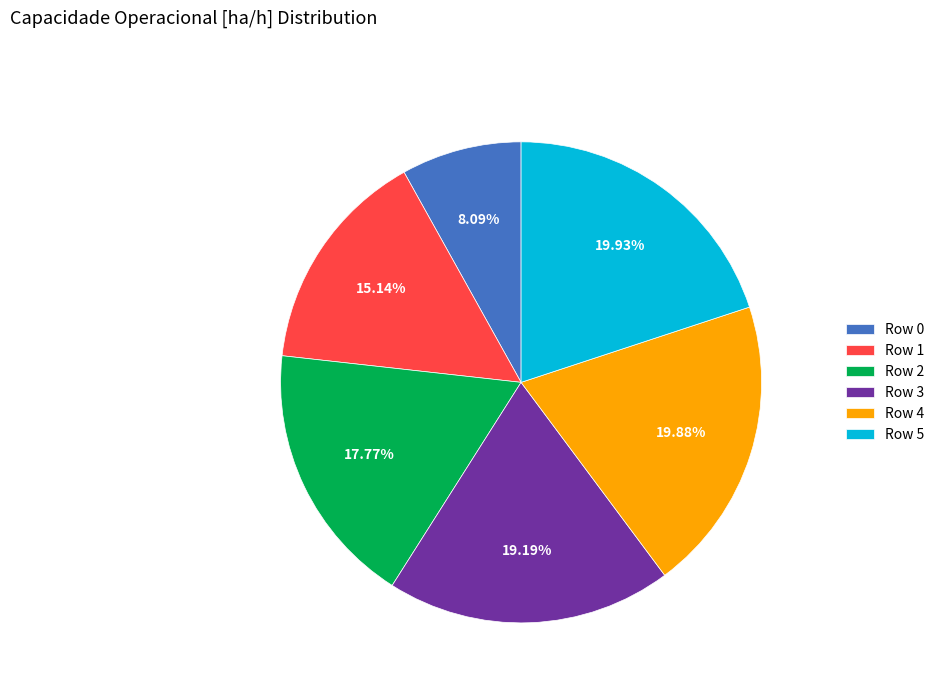

Does Row 4 represent more than half of the total?

No